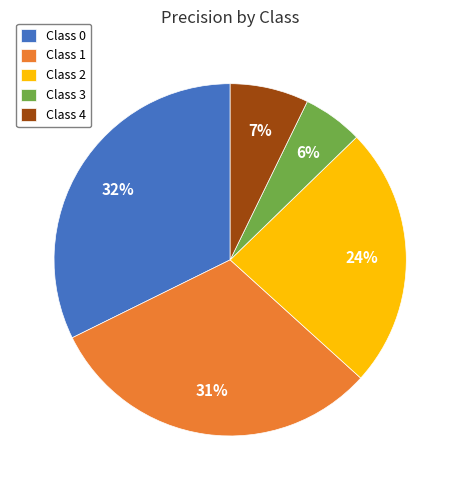

How many segments does this pie chart have?

5